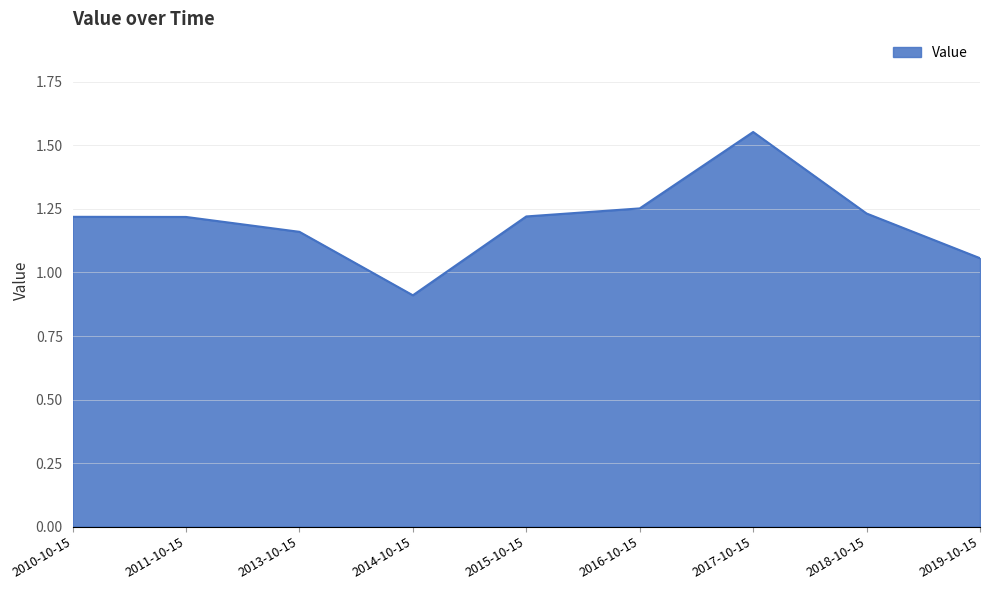

What is the smallest value displayed?

0.9